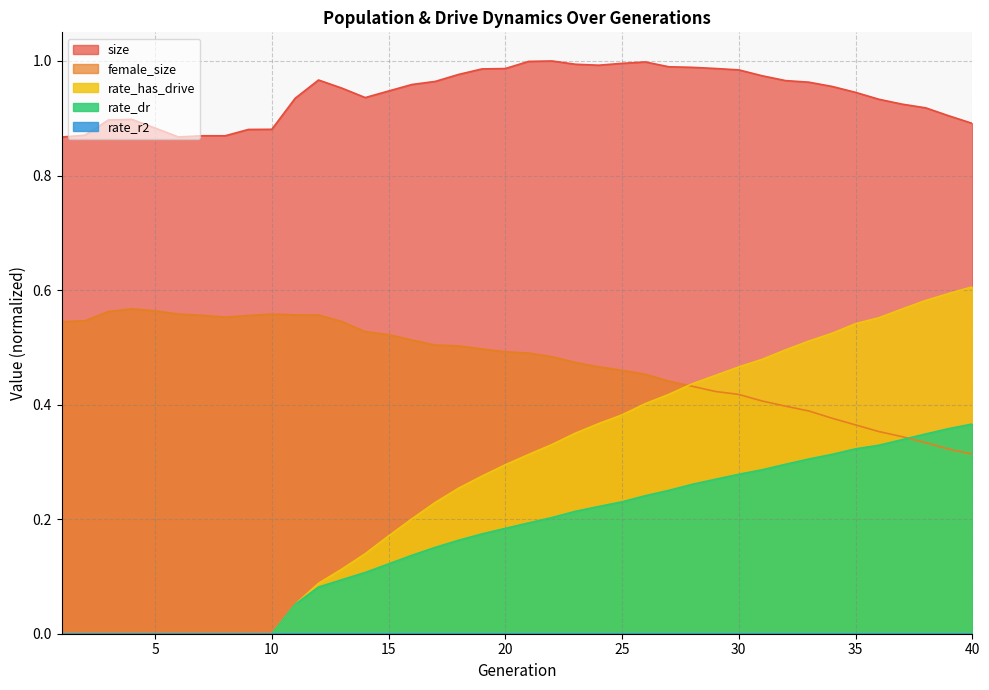

Which series has the largest range (max minus min)?

rate_has_drive